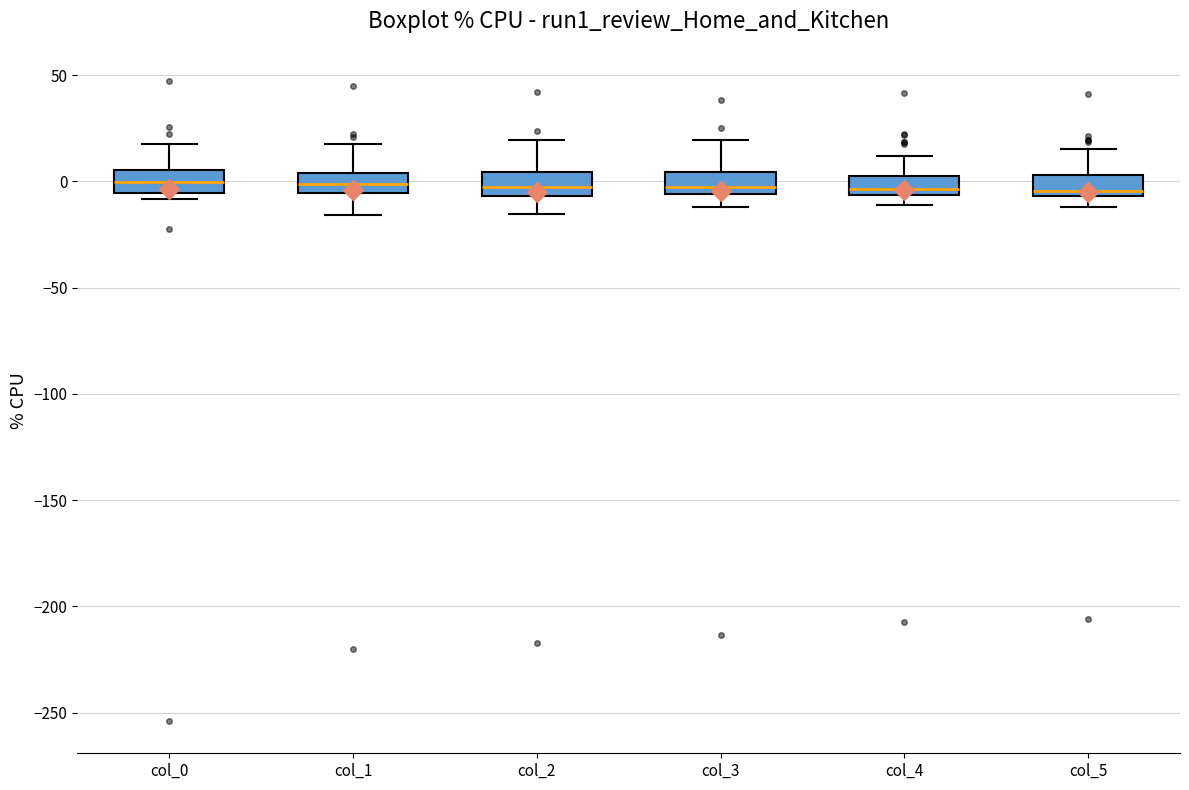

Where is the upper edge of the box for col_0 on the y-axis? The values are not printed on the chart, so give them approximately, as read against the axis.

5